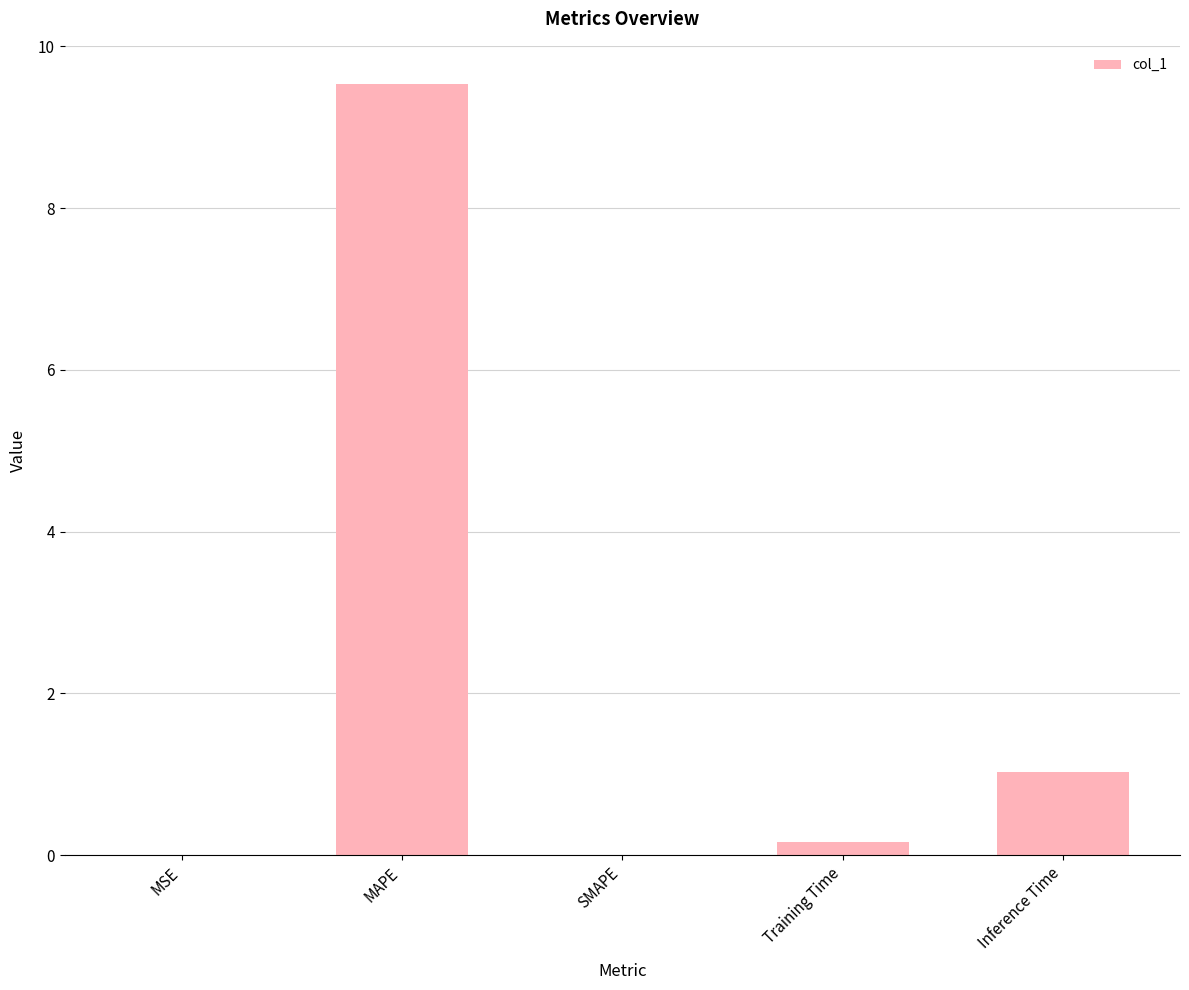

Are the bars horizontal?

No